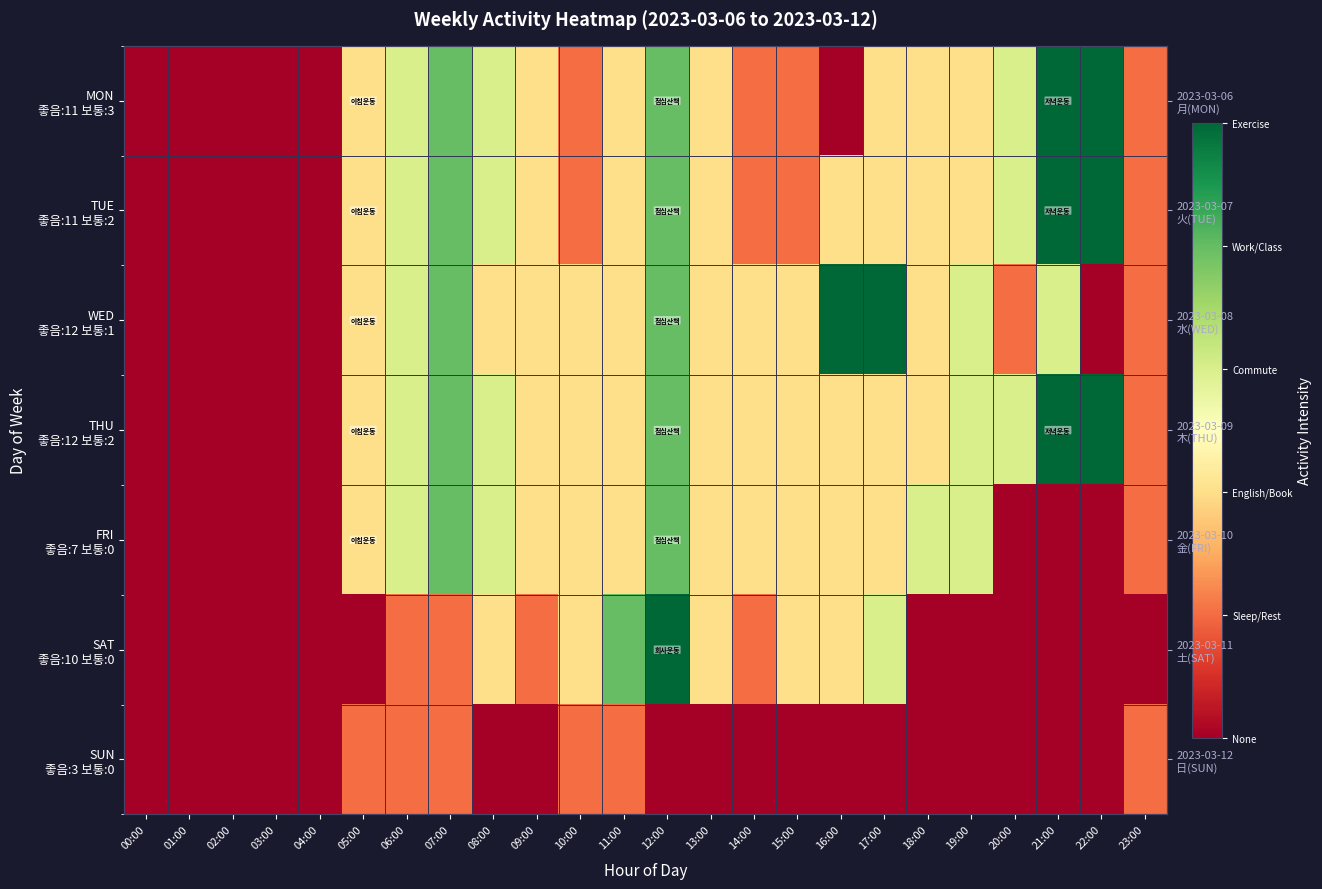

At which label is MON 좋음:11 보통:3 closest to 2?

05:00